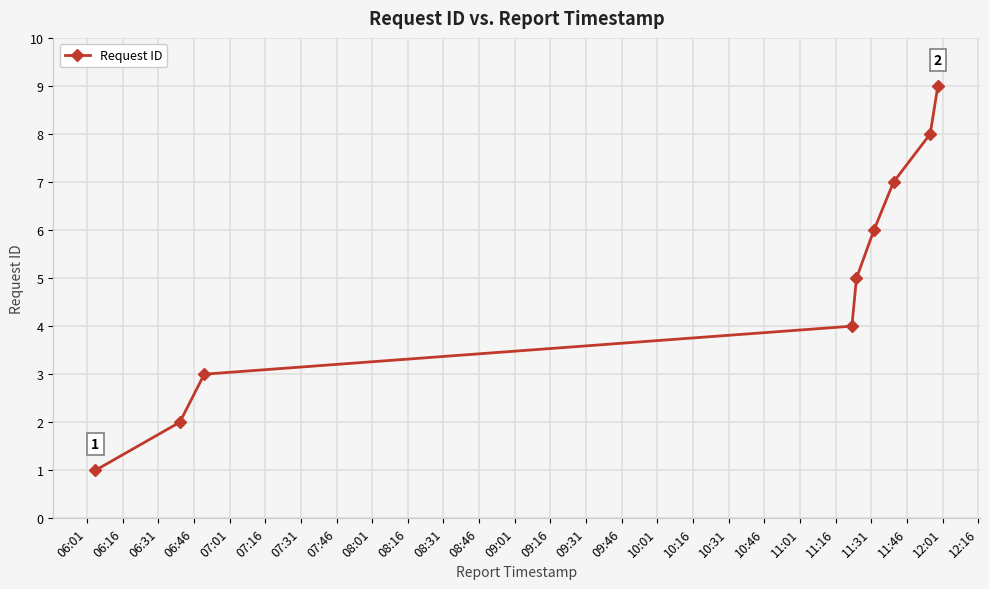

What is the difference between the maximum and minimum values?

8